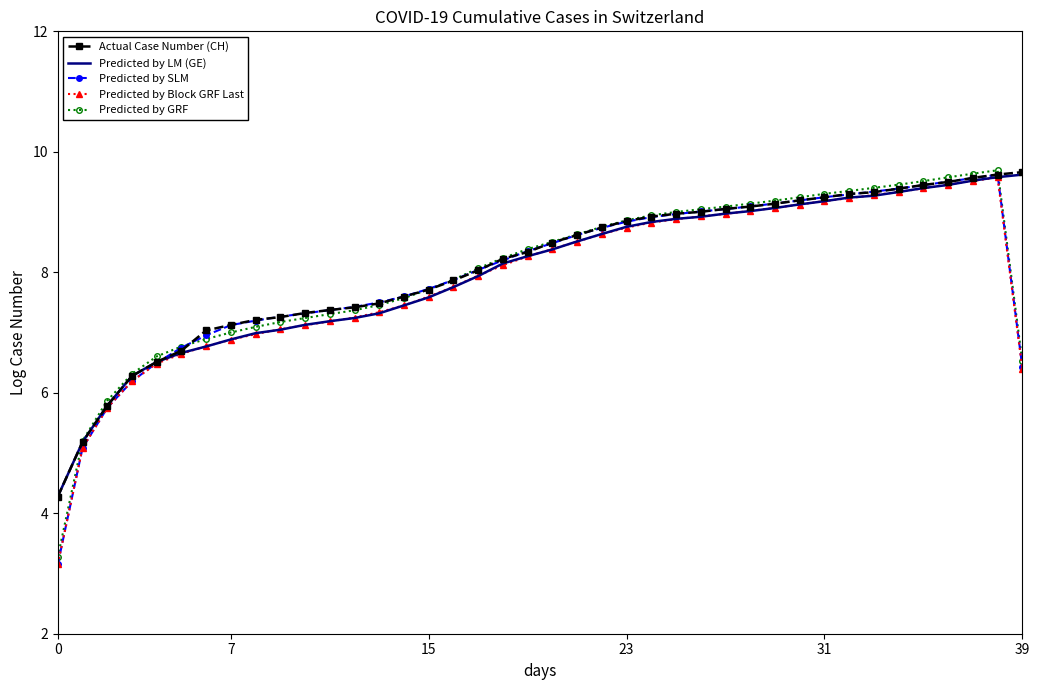

What is the highest value of the Predicted by LM (GE) series?

9.6